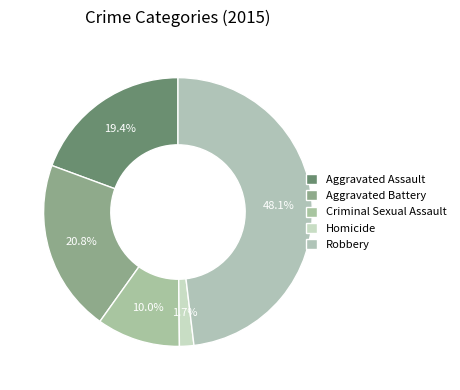

To the nearest percent, what is the difference between the Aggravated Assault and Aggravated Battery slice percentages?

1%